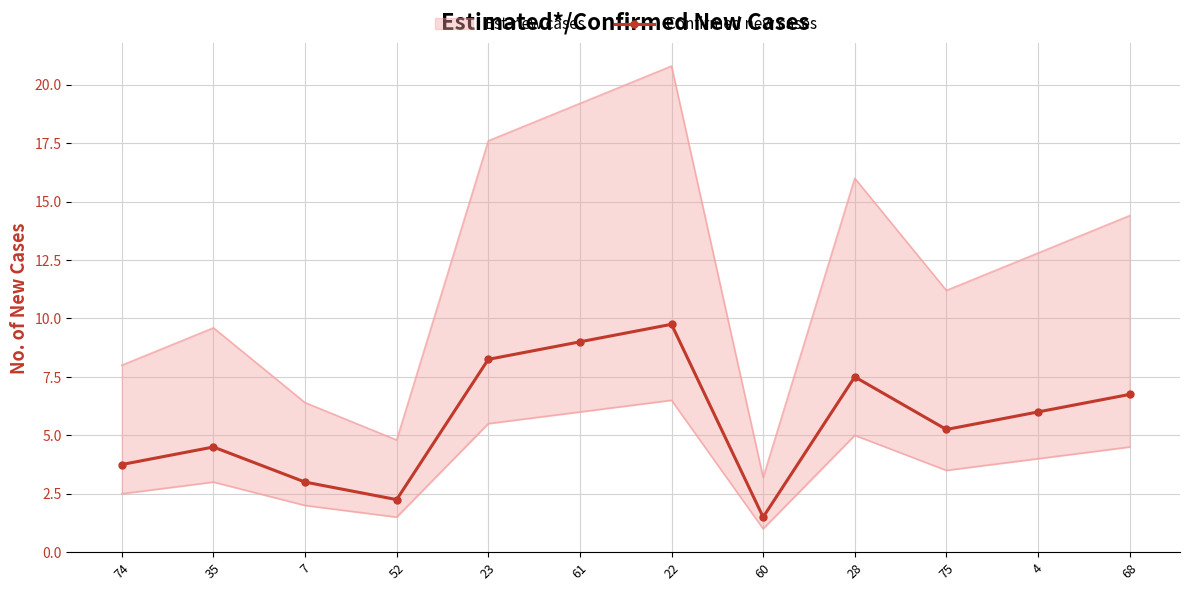

What is the difference between the values at 7 and 61?

6.0